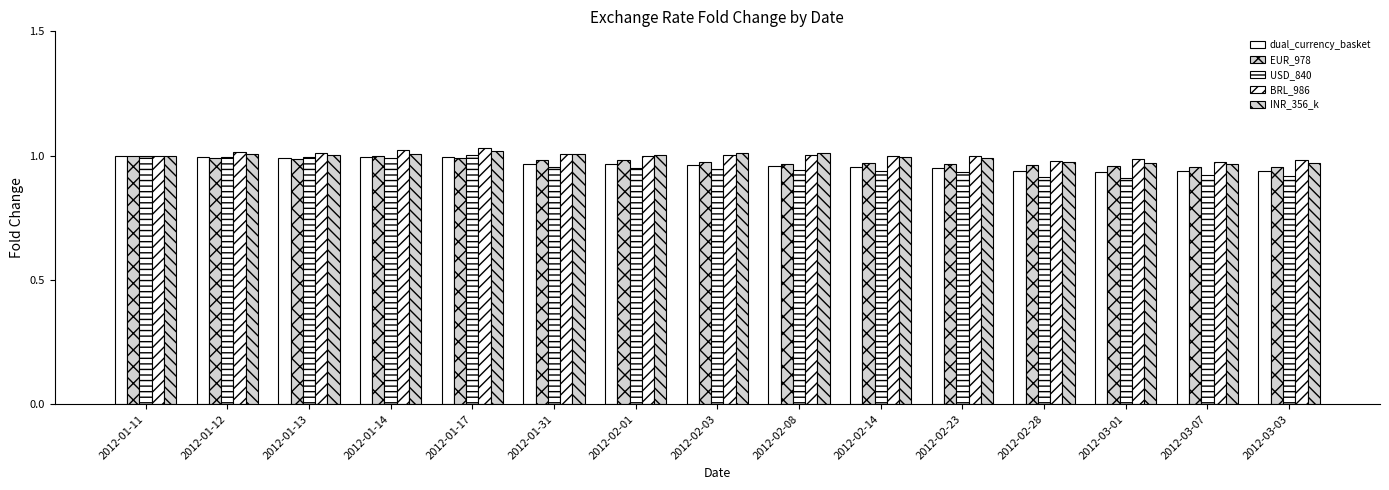

What is the label of the 11th bar from the left?

2012-02-23